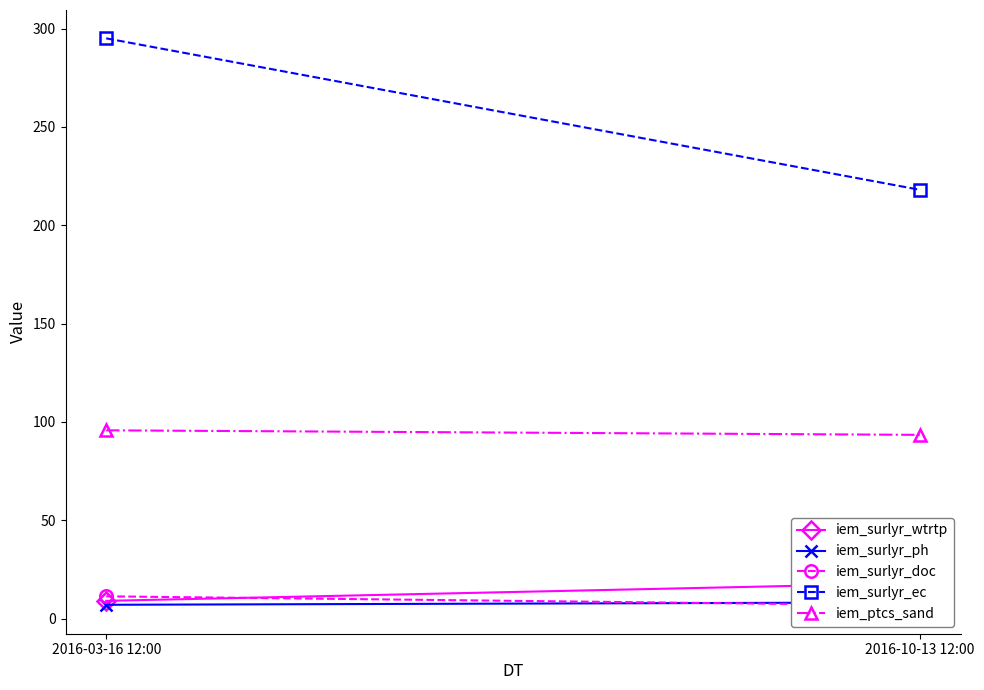

Read the iem_surlyr_doc value at 2016-10-13 12:00.

6.7